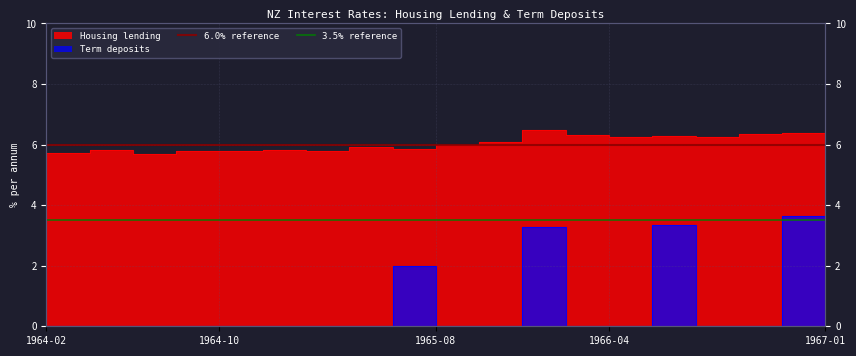

The 6.0% reference series shows 6.0 at 1964-02. True or false?

True